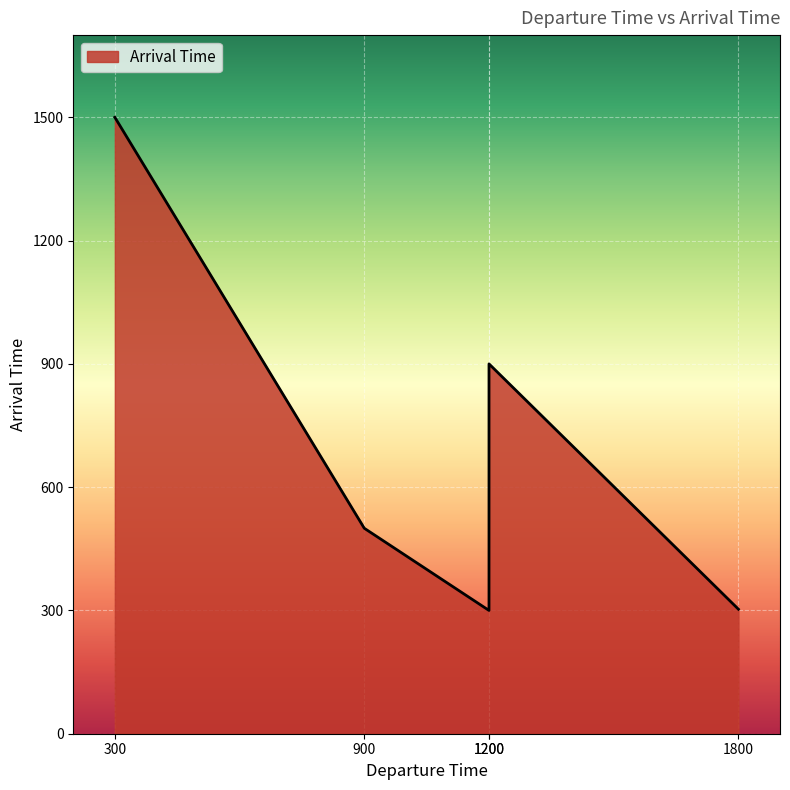

Is it true that the value at 900 is 230?

False